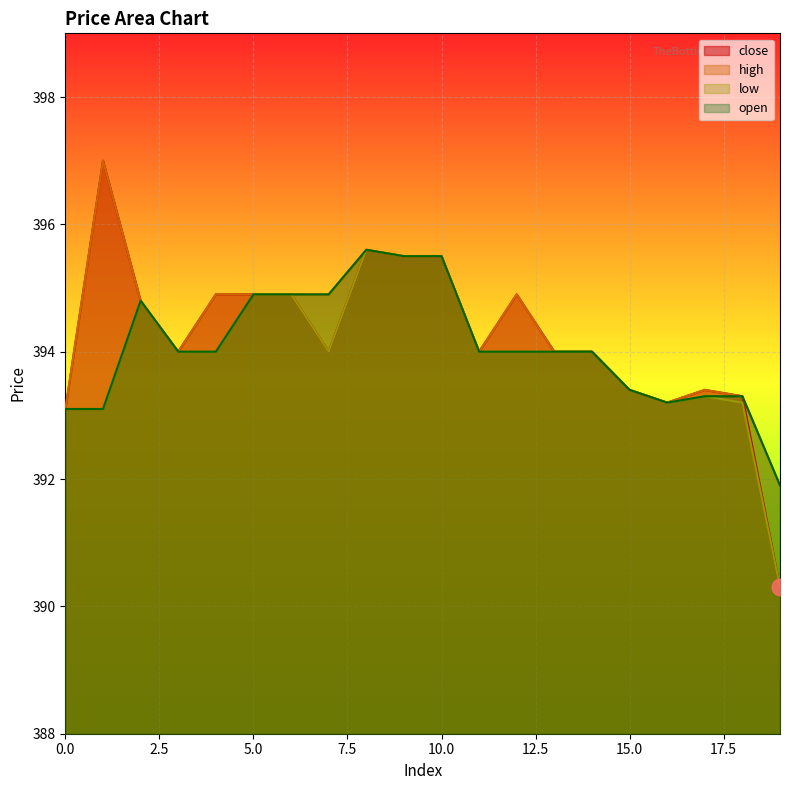

Is it true that low equals 637.5 at 14?

False